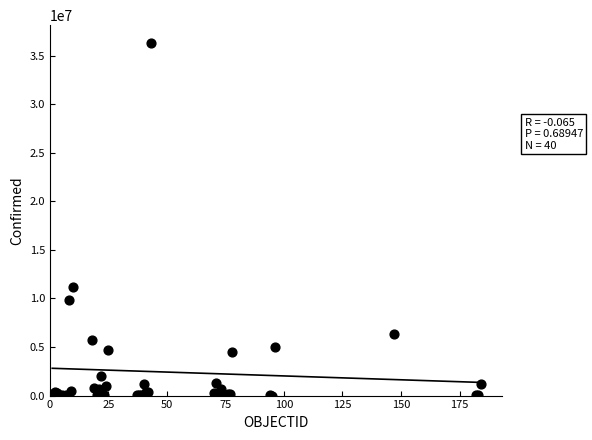

What Y value in the scatter plot is closest to 18169465?

11131707